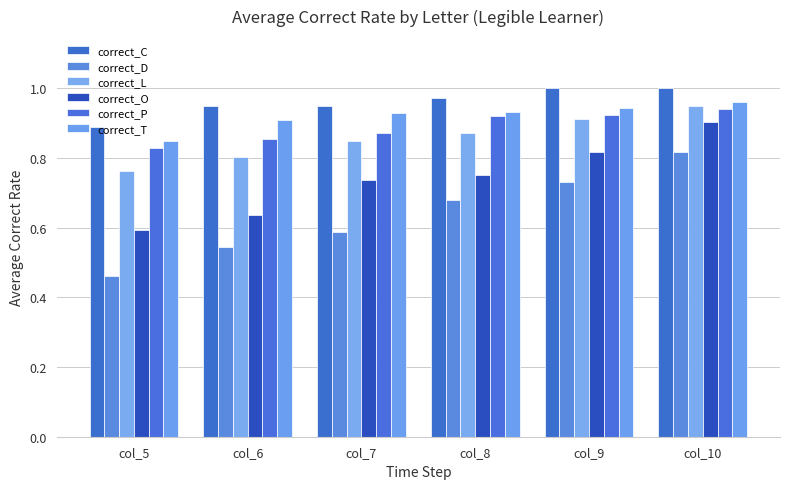

What is the greatest value displayed?

1.0